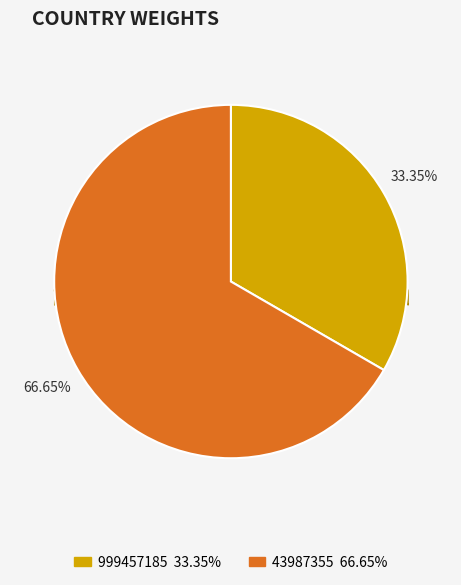

How much of the chart is everything except 999457185?

66.7%